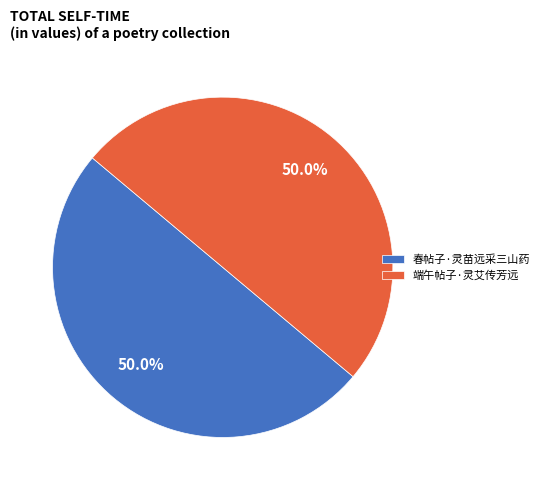

Combined, what portion of the pie is 春帖子·灵苗远采三山药 and 端午帖子·灵艾传芳远?

100.0%